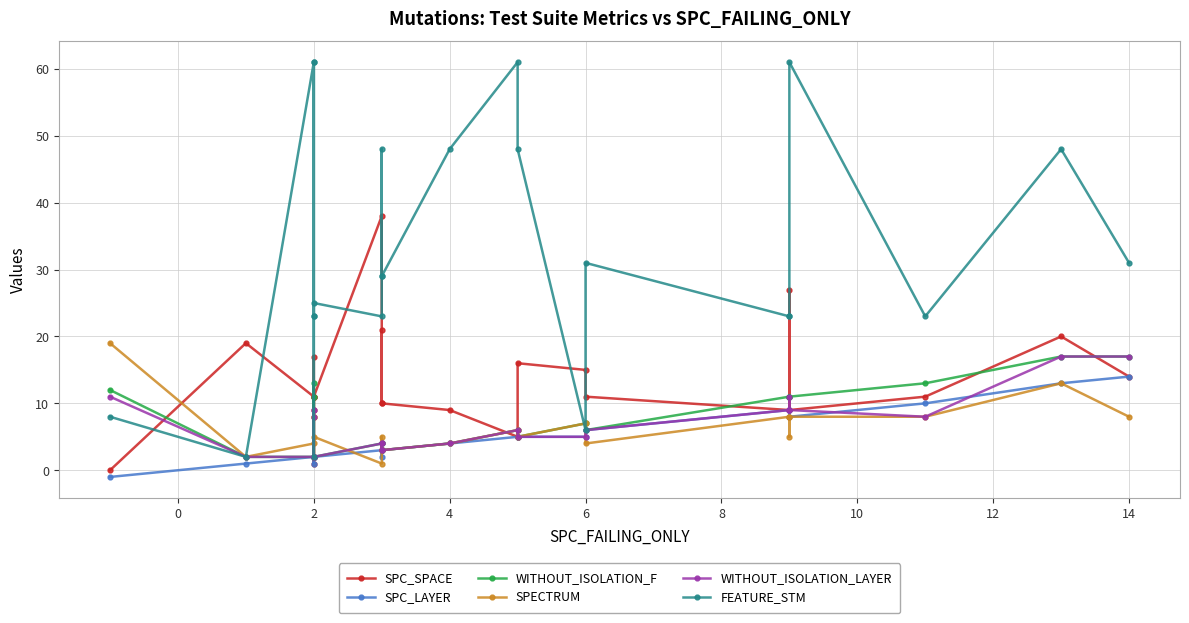

What is the lowest value of the WITHOUT_ISOLATION_LAYER series?

2